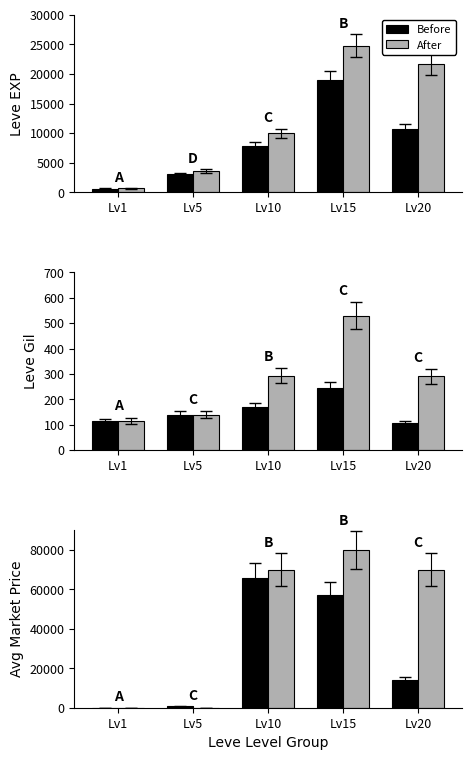

At which label is After closest to 40004?

Lv10